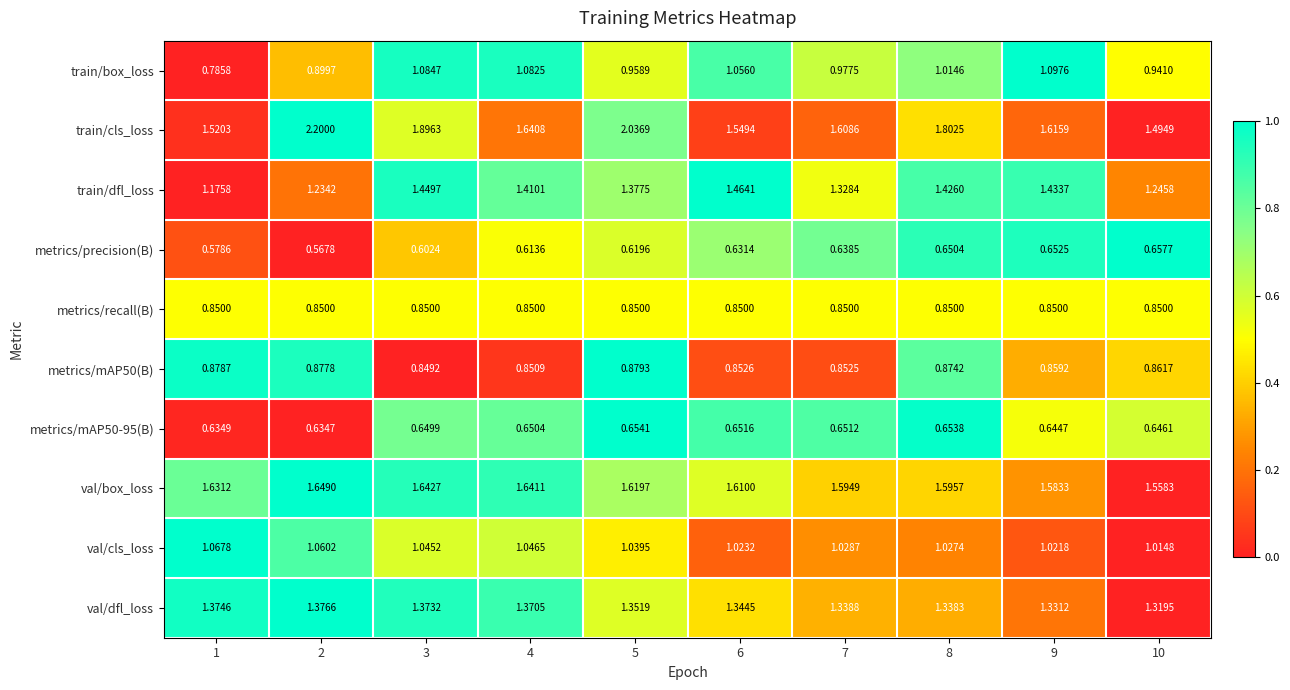

Which series has the largest total across all categories?

train/cls_loss